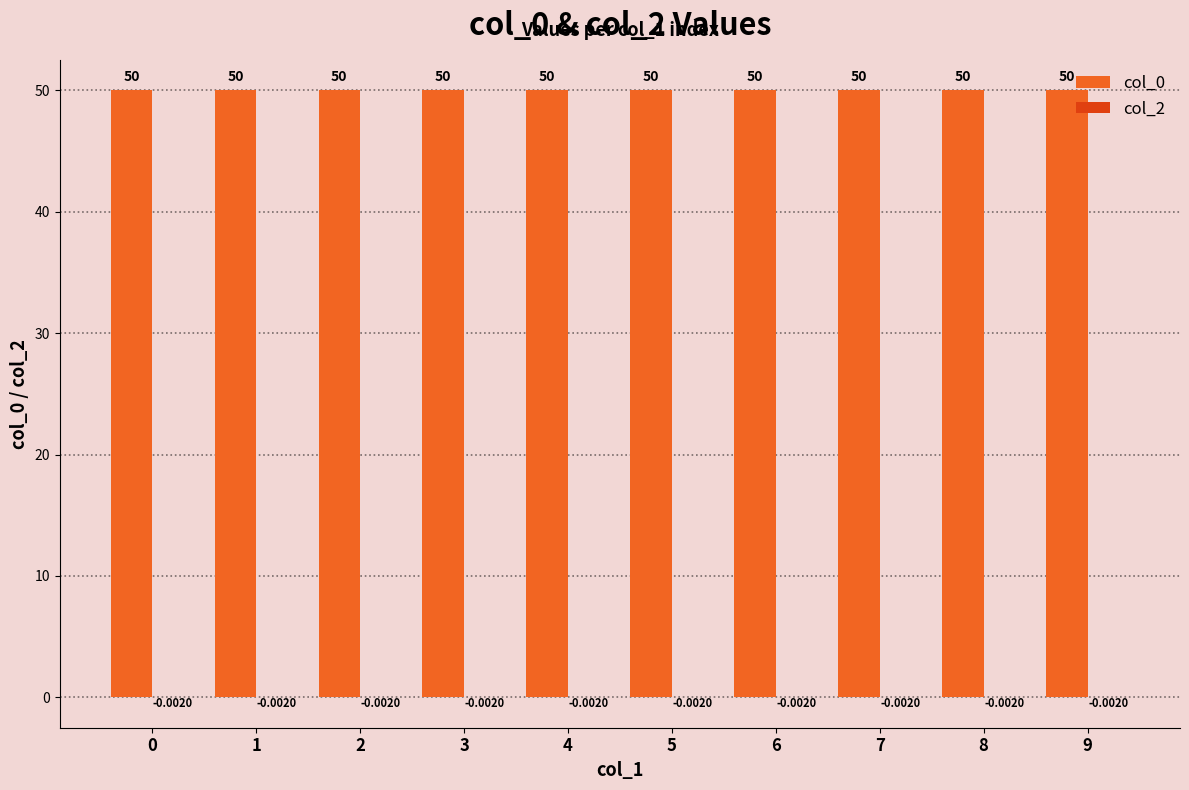

Reading left to right, extract all data points from this chart.

col_0: 0=50.0	1=50.0	2=50.0	3=50.0	4=50.0	5=50.0	6=50.0	7=50.0	8=50.0	9=50.0
col_2: 0=-0.0	1=-0.0	2=-0.0	3=-0.0	4=-0.0	5=-0.0	6=-0.0	7=-0.0	8=-0.0	9=-0.0